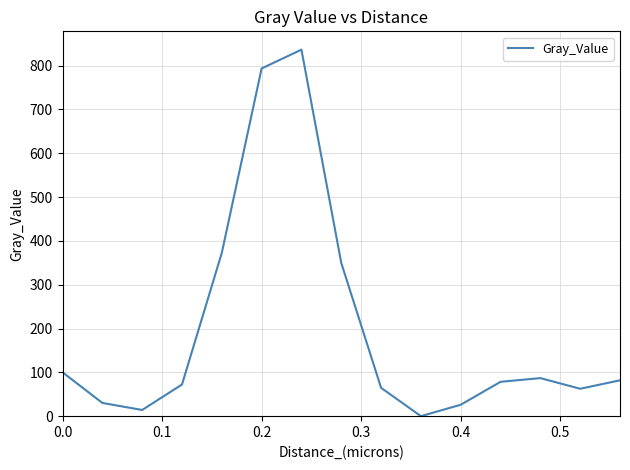

How many lines are shown in the chart?

1